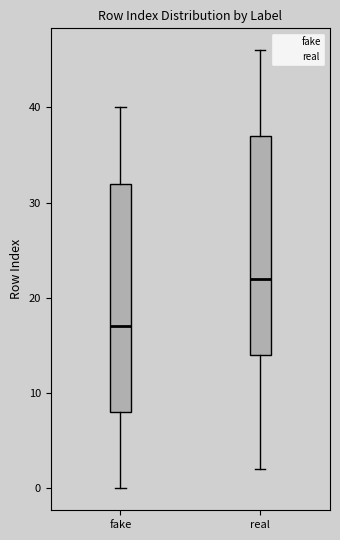

Which box has the highest median line?

real